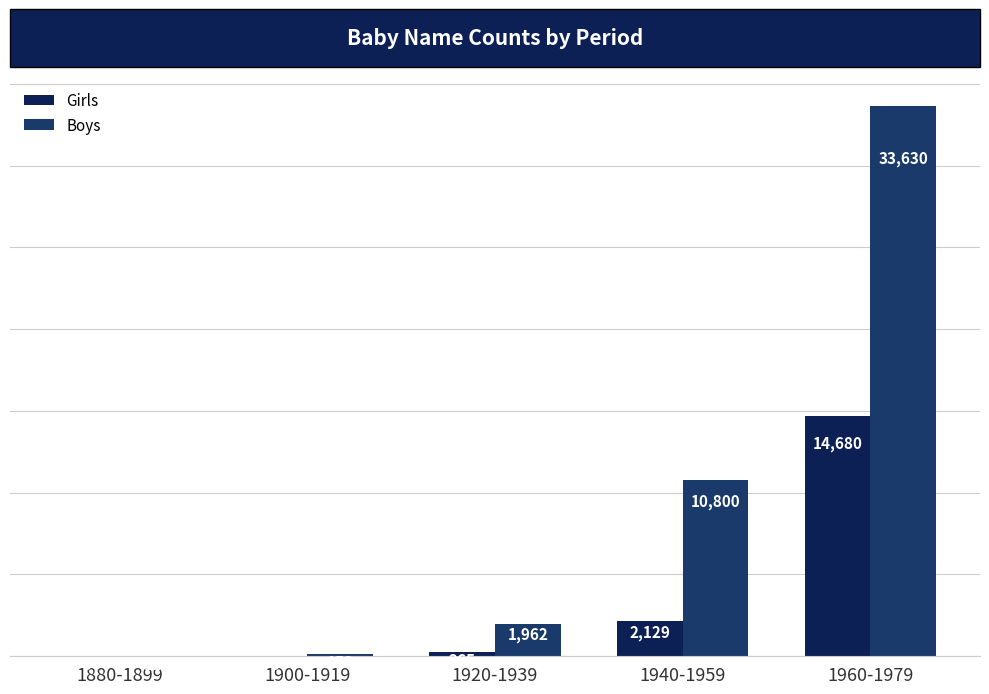

Is the value of Girls at 1940-1959 greater than the value of Boys at 1880-1899?

Yes